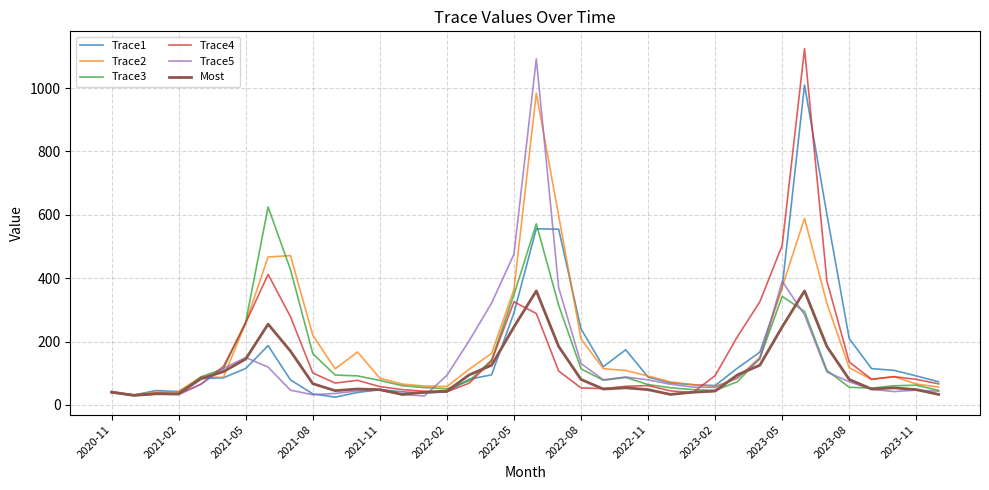

What is the minimum value shown in the chart?

24.5